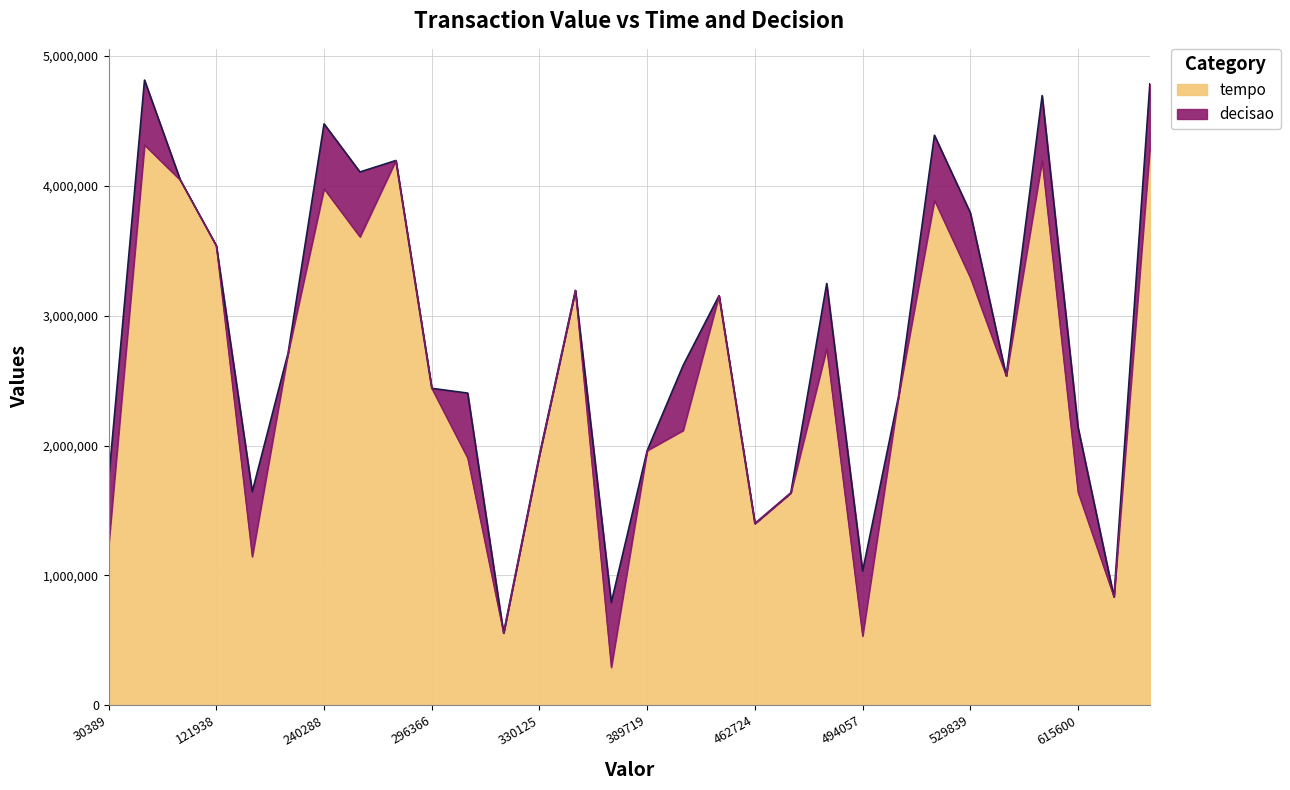

What is the change in value from 147997 to 522711?

+2745868